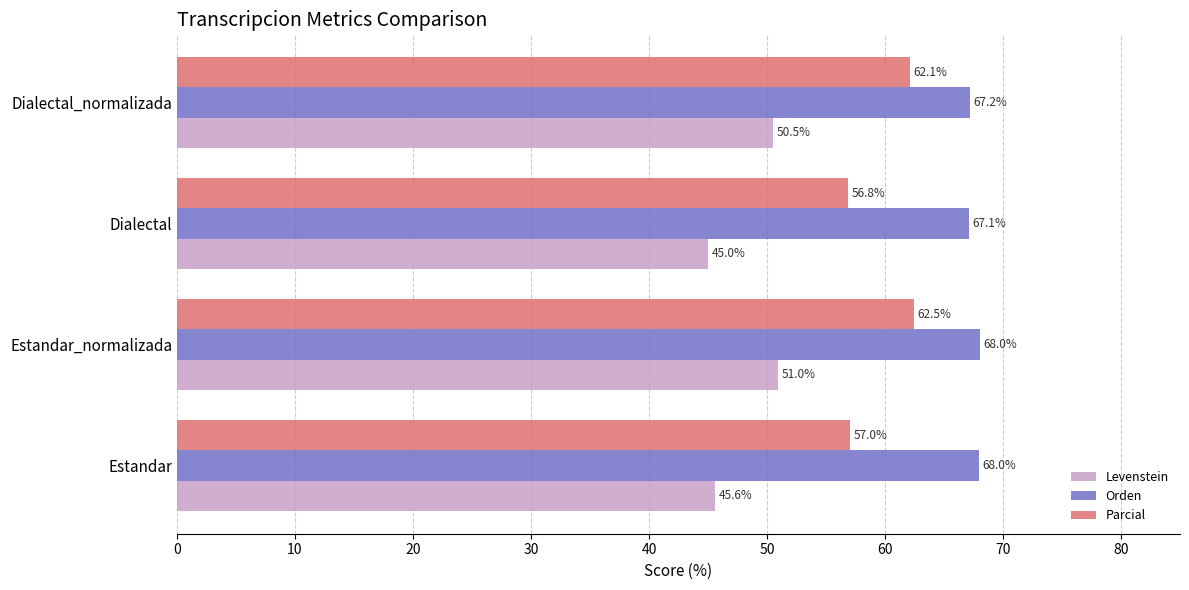

Which category has the highest value in the Levenstein series?

Estandar_normalizada